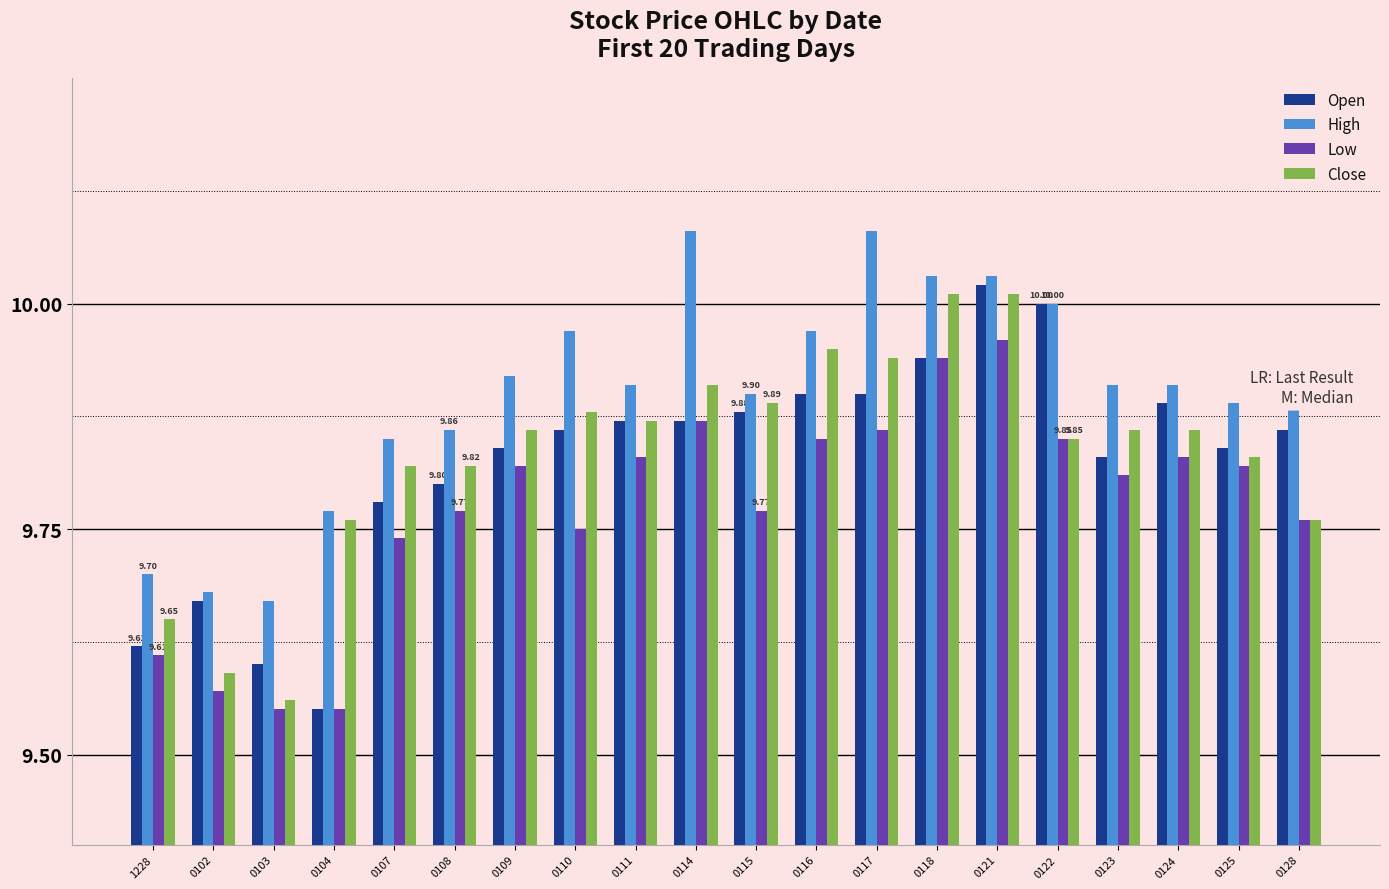

What is the label of the 16th bar from the right?

0107